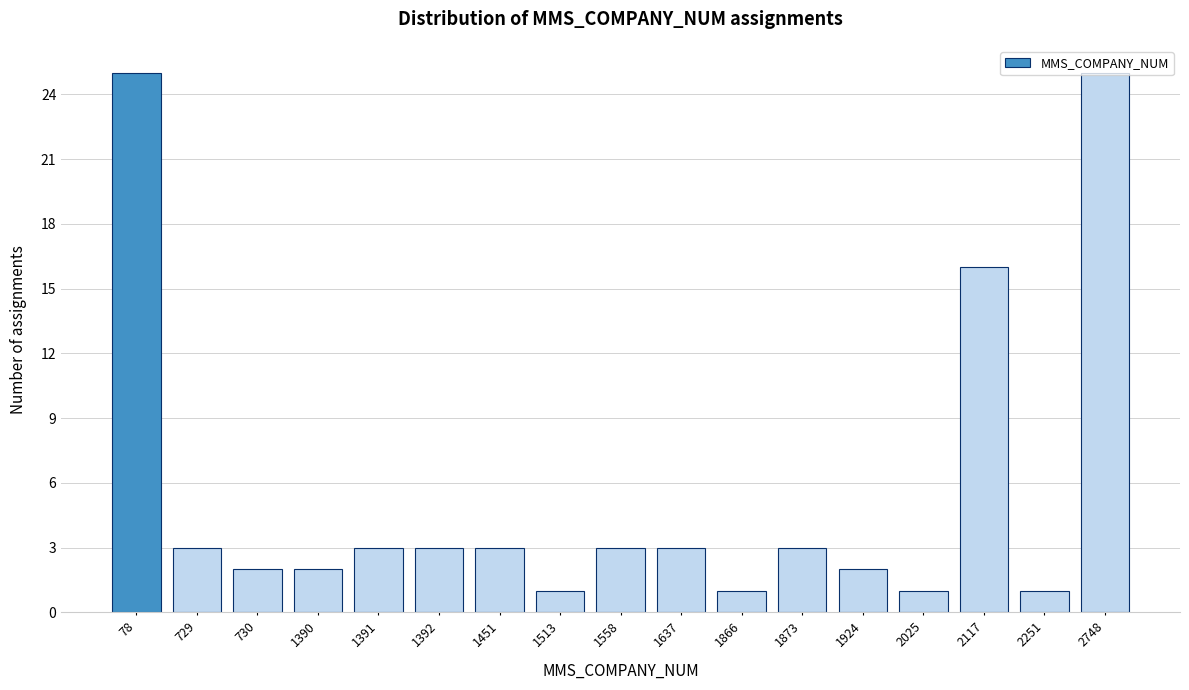

Is it true that the value at 2251 is 2?

False